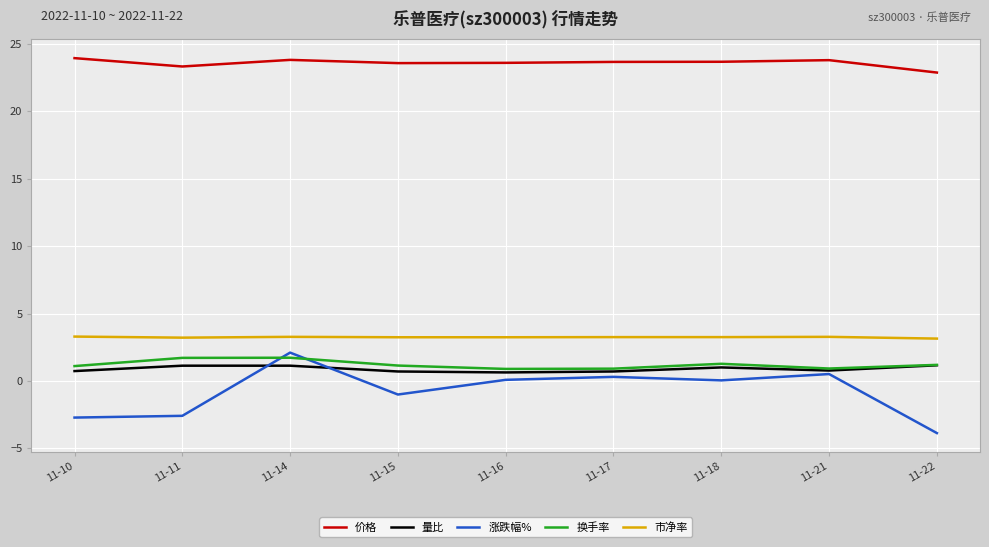

At how many categories does at least one series exceed 18?

9